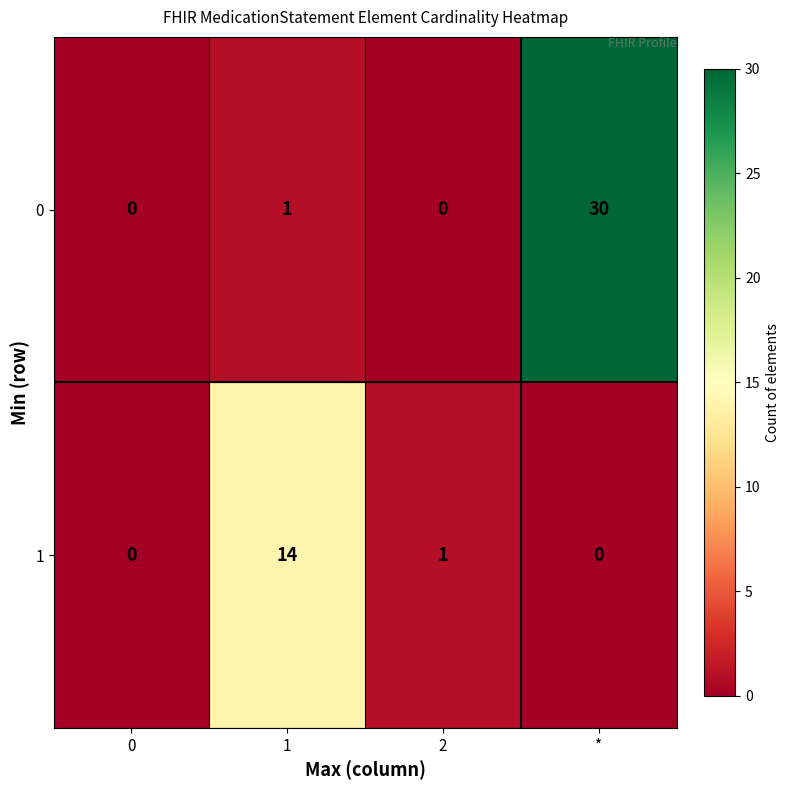

What is the total value across all series at 1?

15